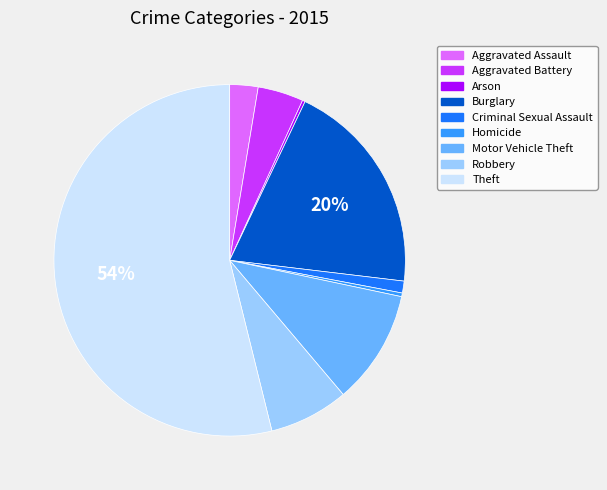

Do Burglary and Motor Vehicle Theft together represent more than half of the pie?

No